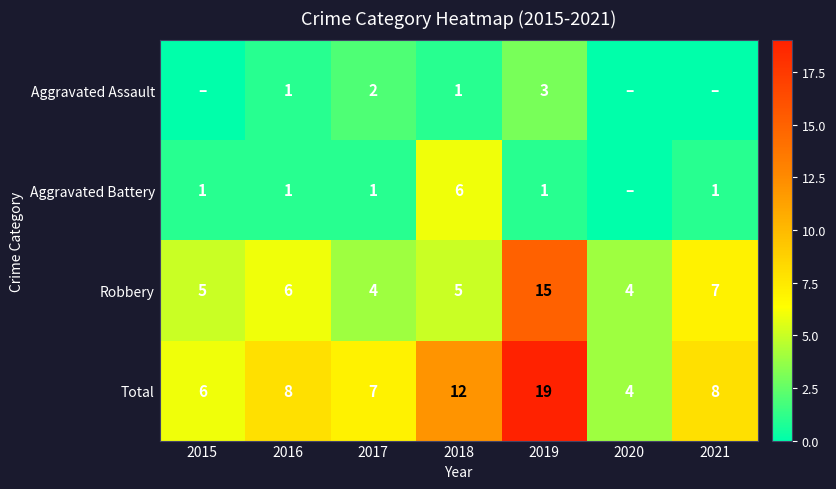

What is the difference between the maximum and minimum values in the Robbery series?

11